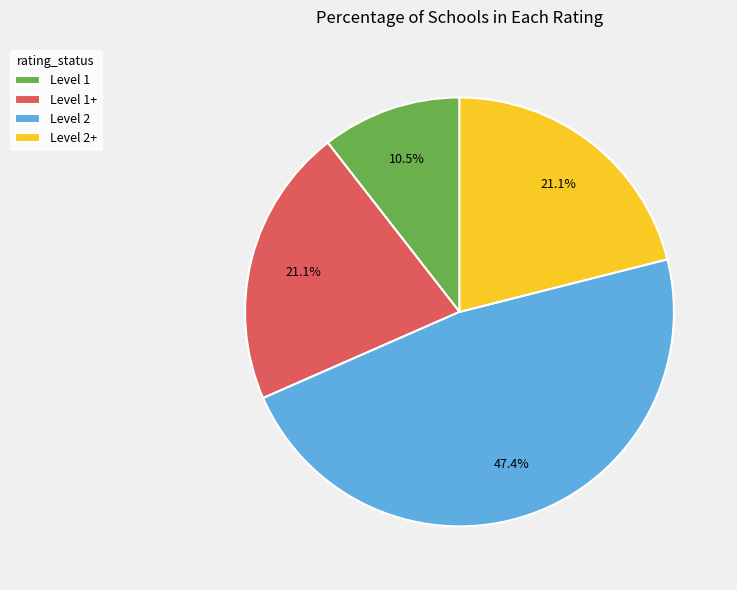

How many segments does this pie chart have?

4